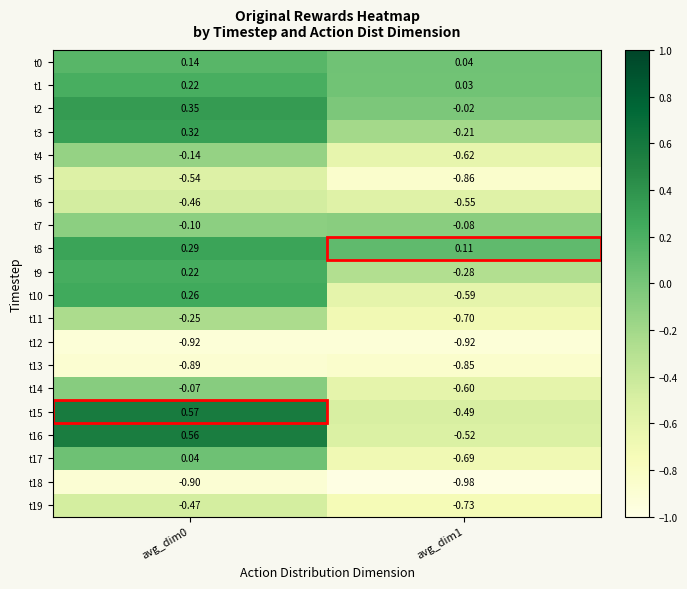

Is the value of t14 at avg_dim1 greater than the value of t11 at avg_dim1?

Yes